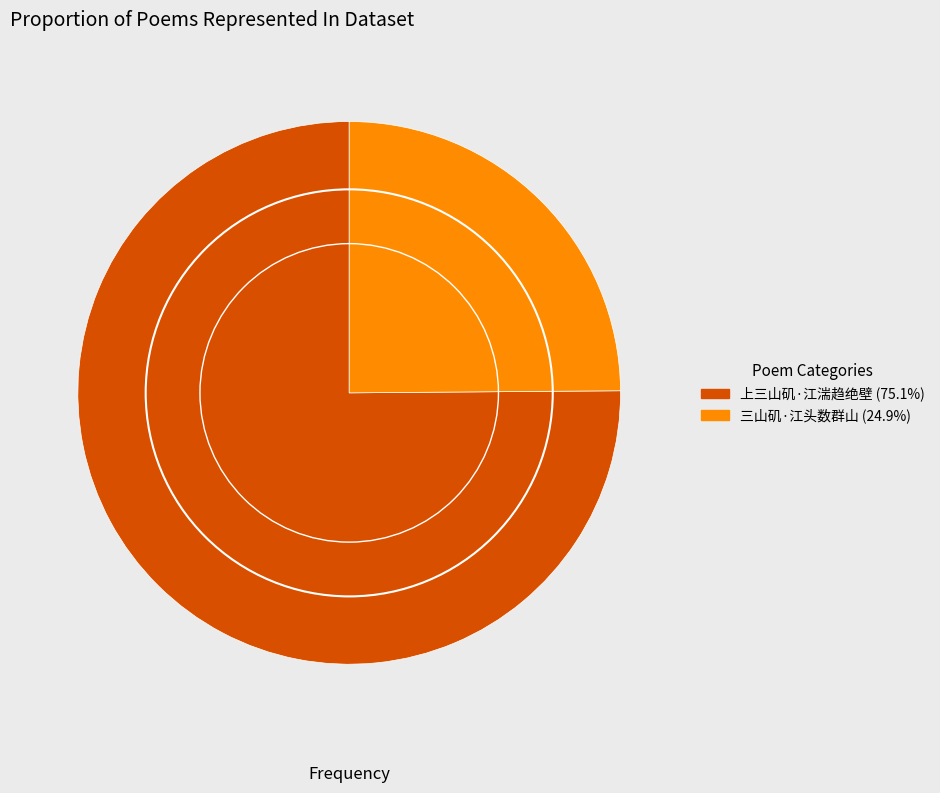

Count the number of slices in the pie.

2